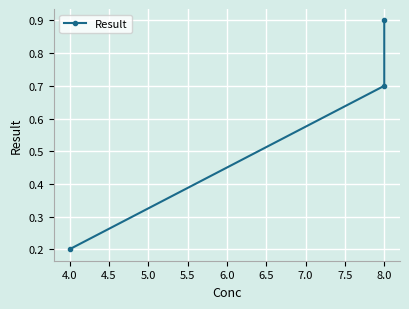

What is the difference between the maximum and second lowest values?

0.2